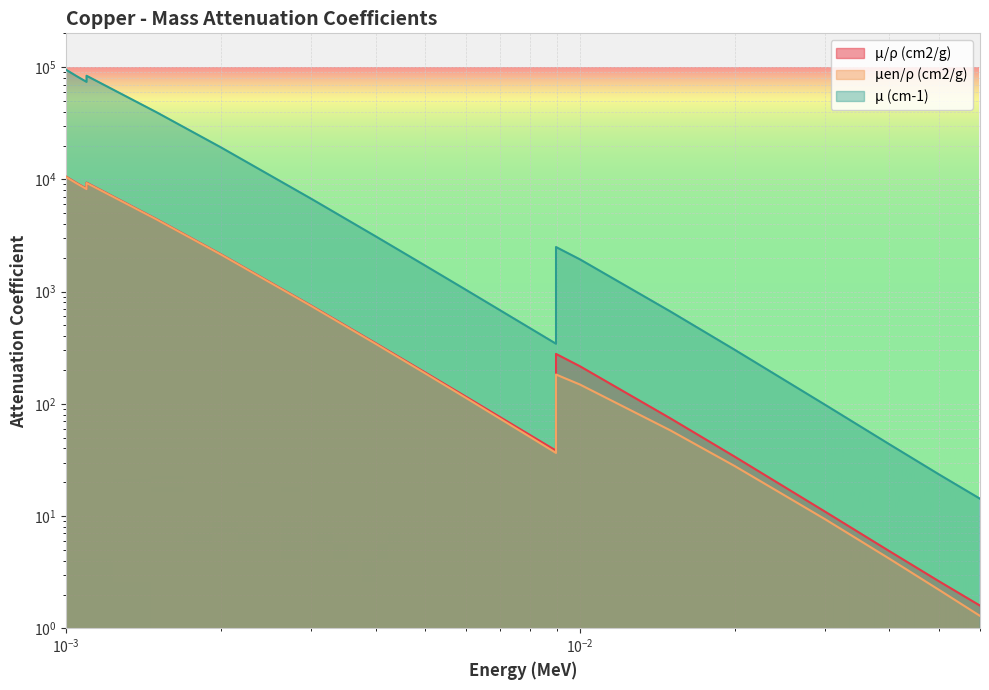

How many values in the μen/ρ (cm2/g) series are below 182?

10